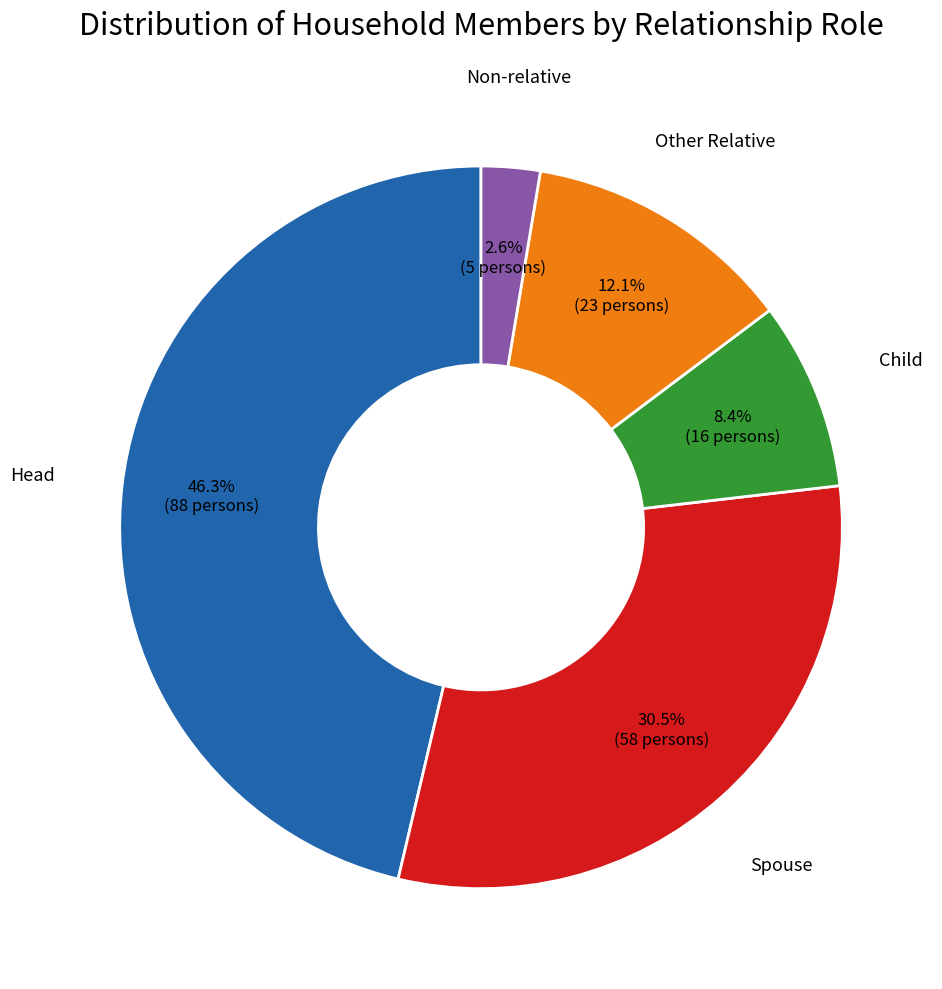

To the nearest percent, what is the difference between the largest and smallest slice percentages?

44%